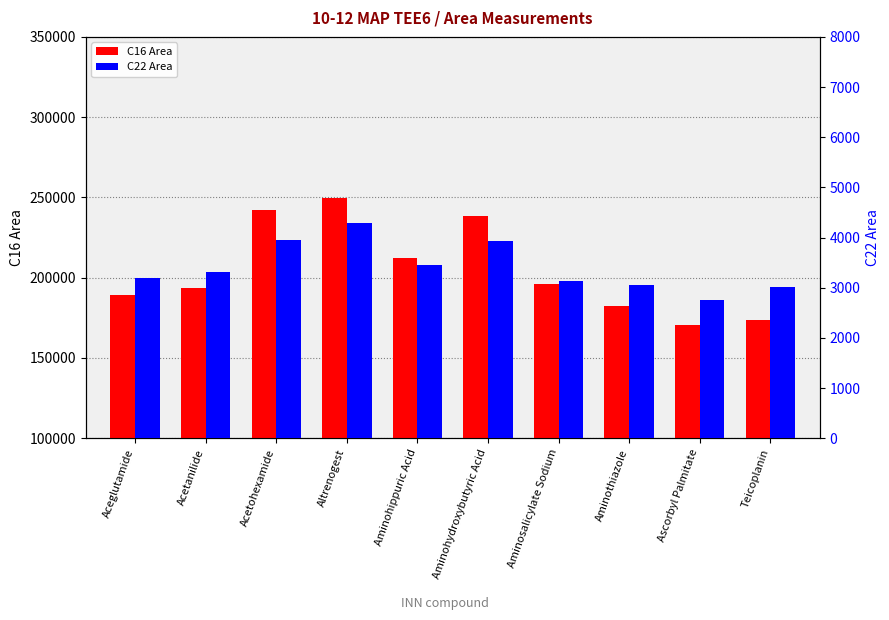

What is the value of the C16 Area bar at the 7th from the left?

196315.0